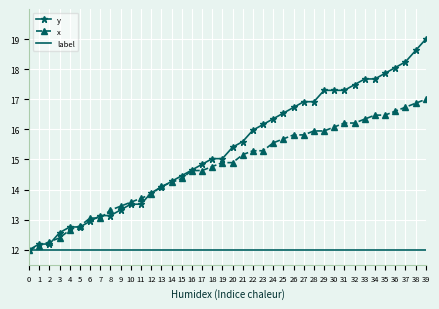

Is it true that label equals 17.5 at 13?

False